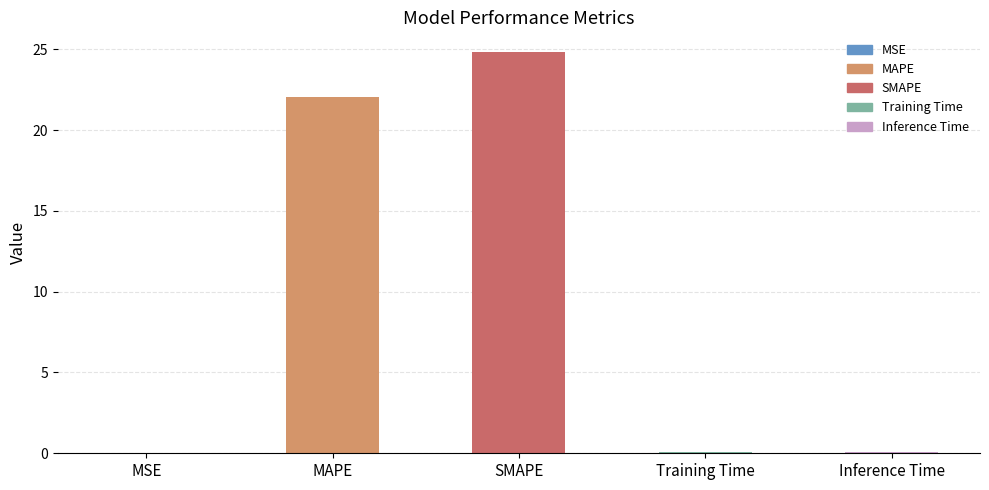

Which has a higher value, MSE or MAPE?

MAPE